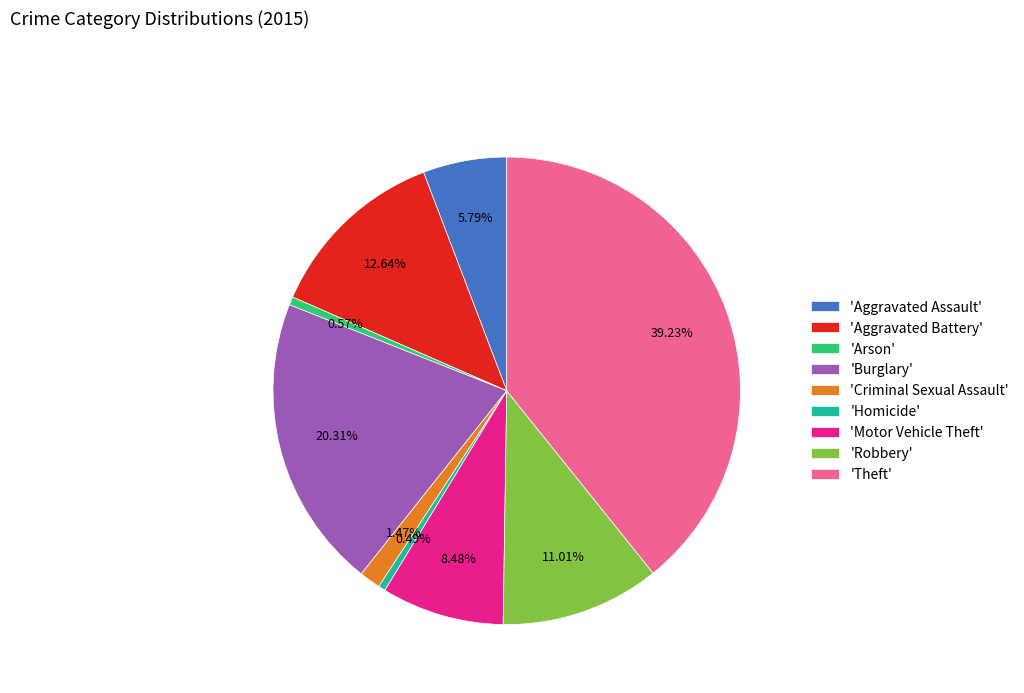

Do 'Homicide' and 'Robbery' together represent more than half of the pie?

No